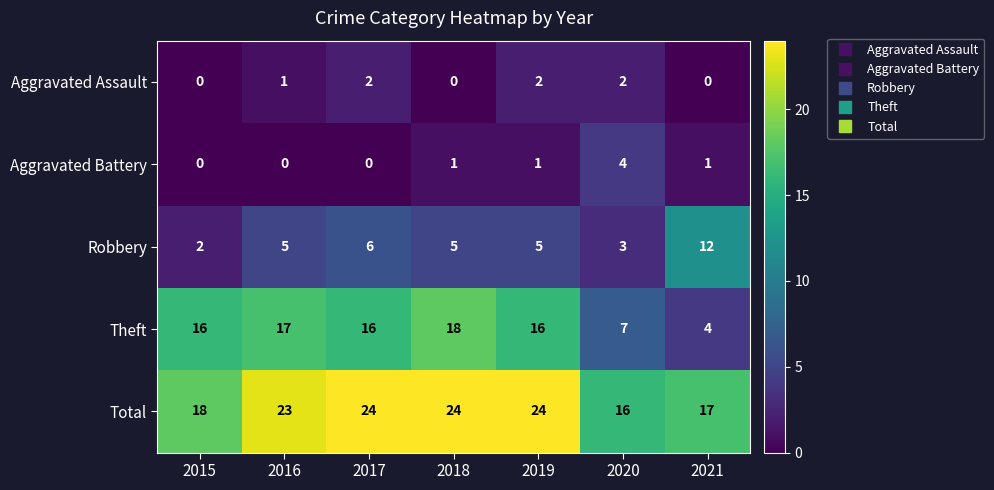

Which series has the largest range (max minus min)?

Theft